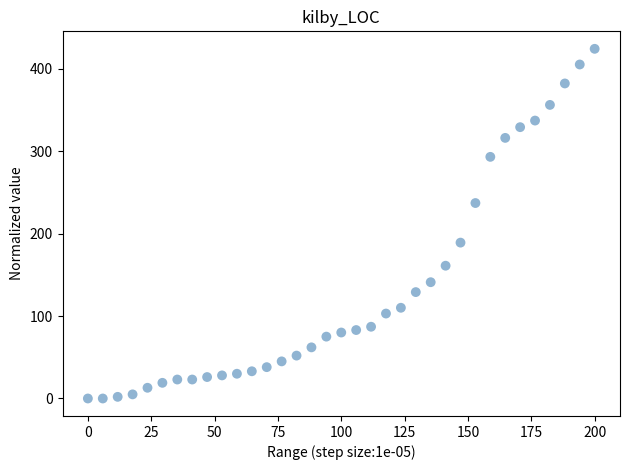

How many points are shown in the scatter plot?

35